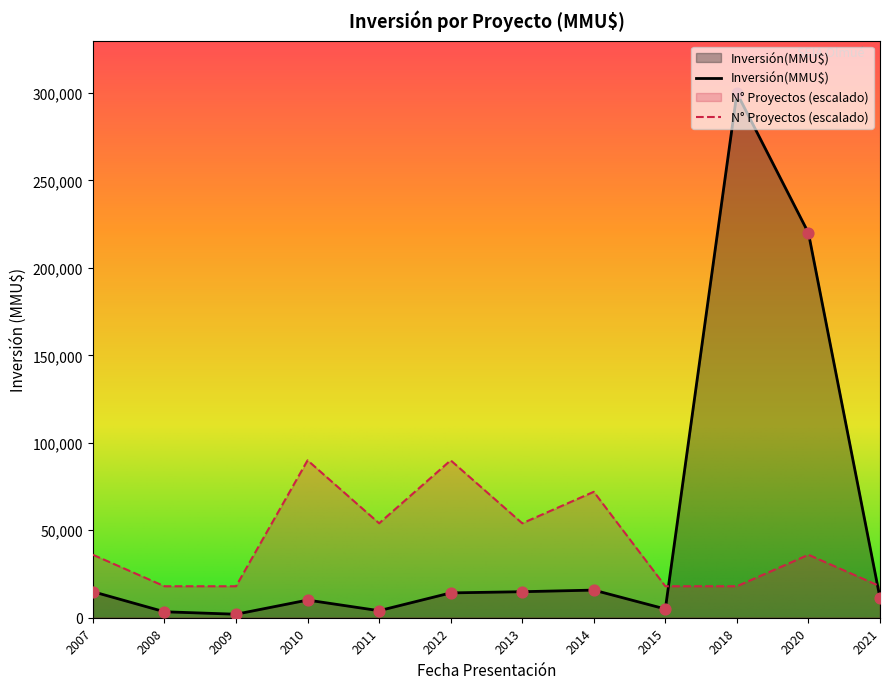

Which series has the widest spread of values?

Inversión(MMU$)